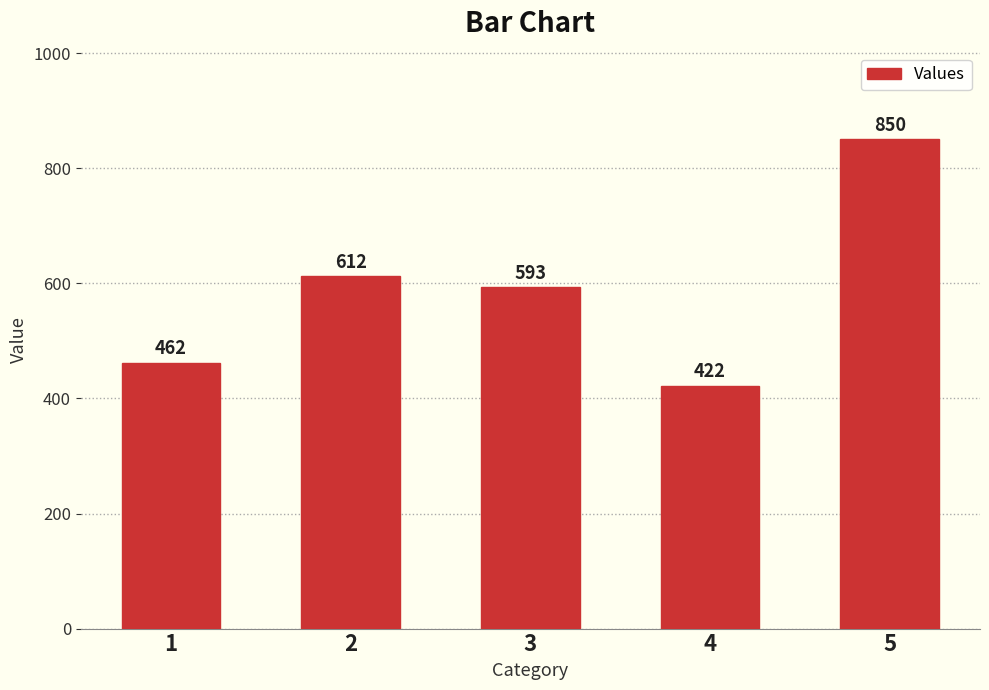

How many data points are less than 593?

2